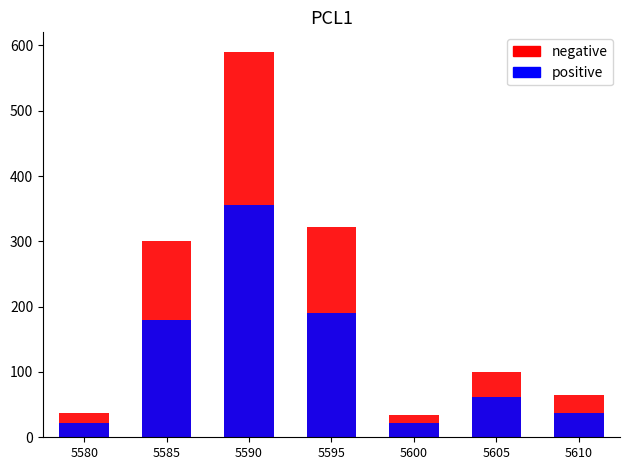

Which category has the highest value across all series?

5590